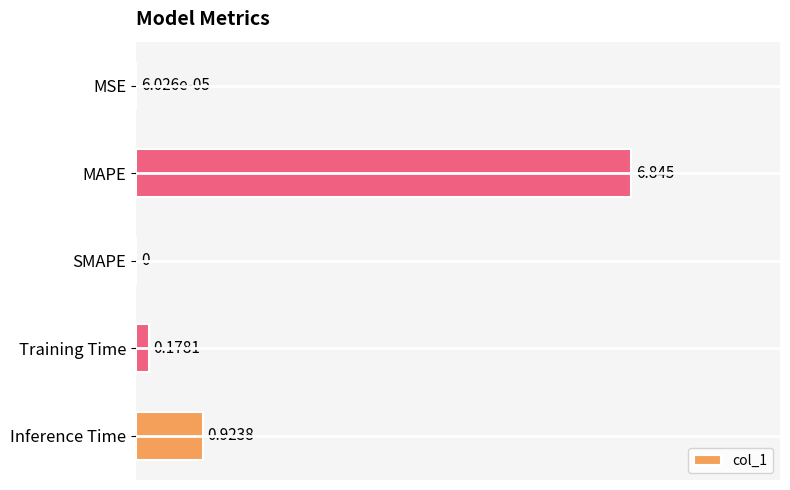

At which category does the chart reach its peak across all series?

MAPE